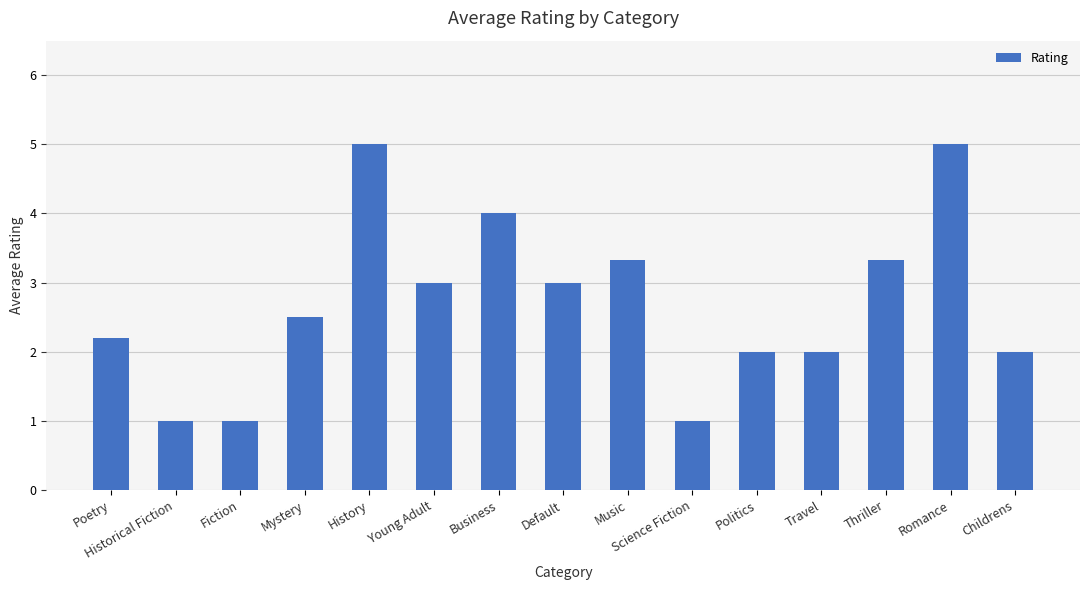

What value does the data have at Young Adult?

3.0